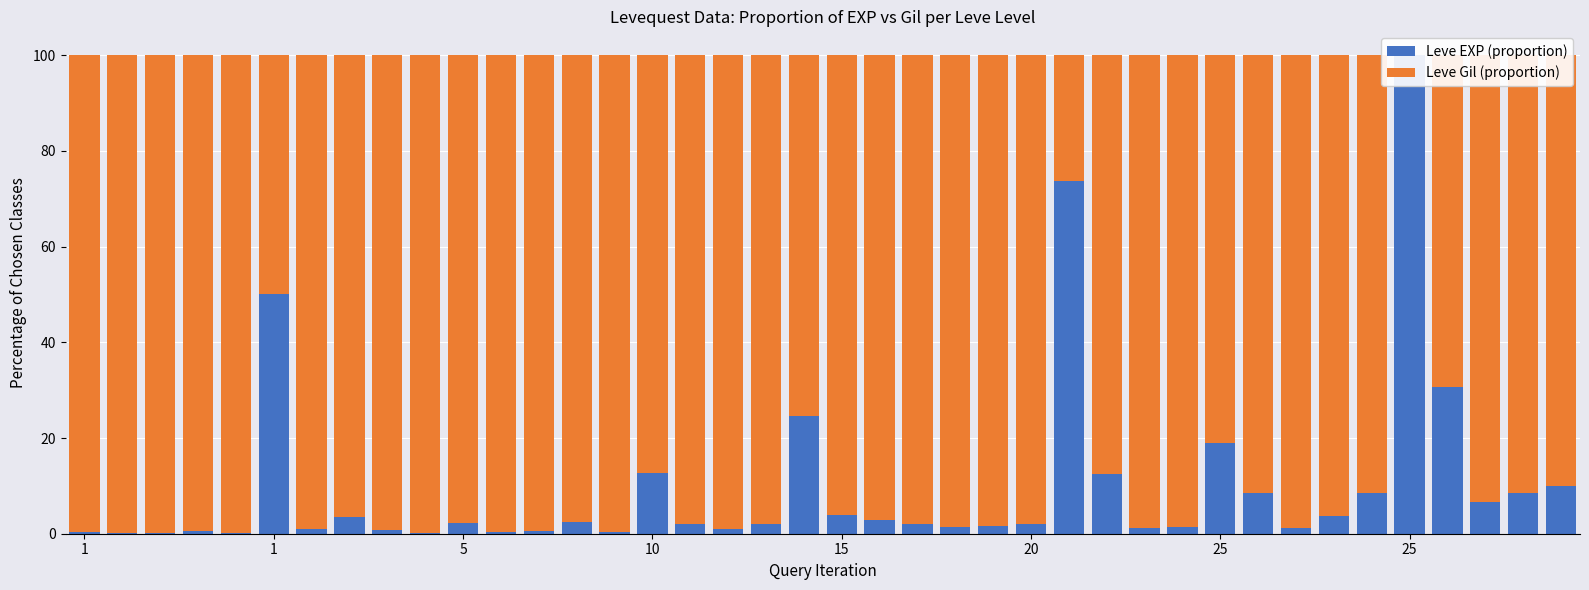

Which has a higher value, 10 or 17?

10